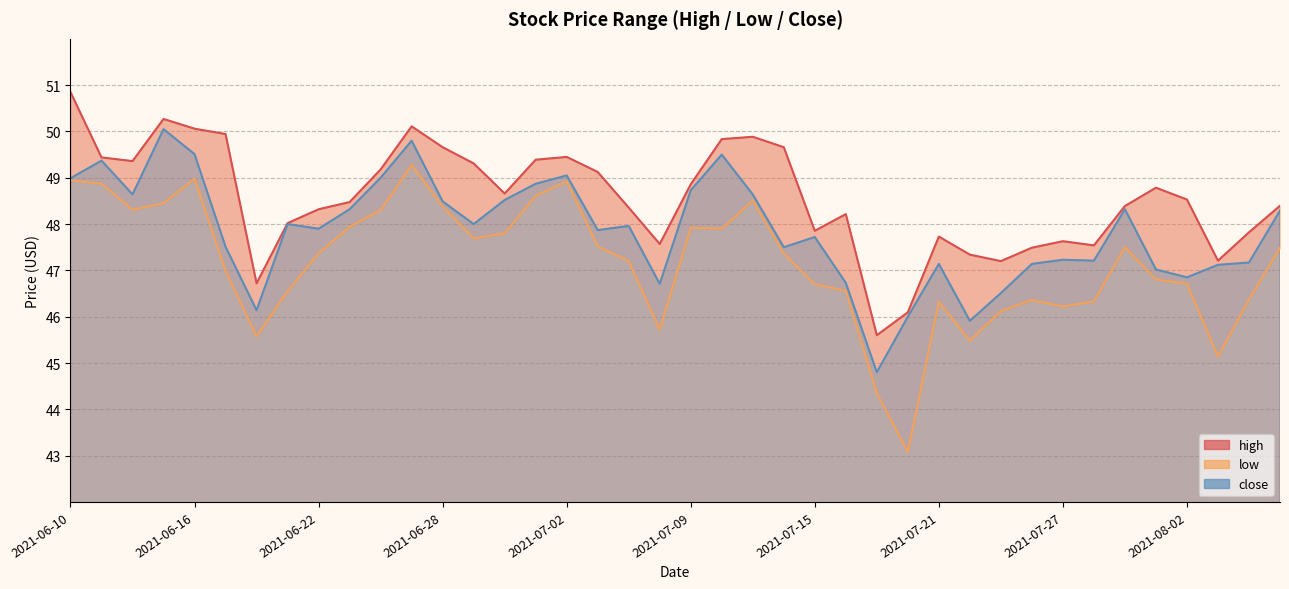

At how many categories does at least one series exceed 47?

37